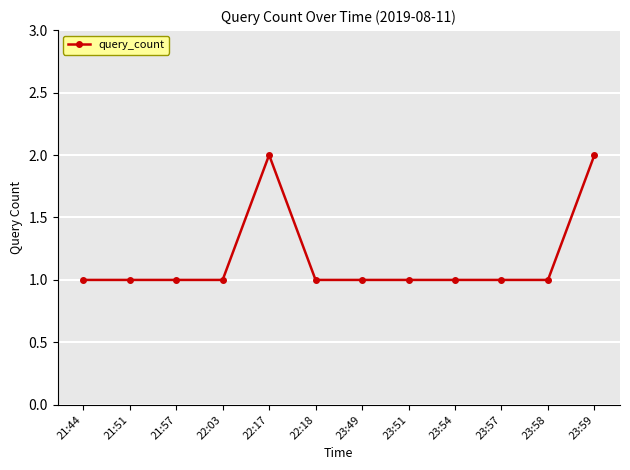

True or false: there are more than 0 points higher than both neighbors.

True